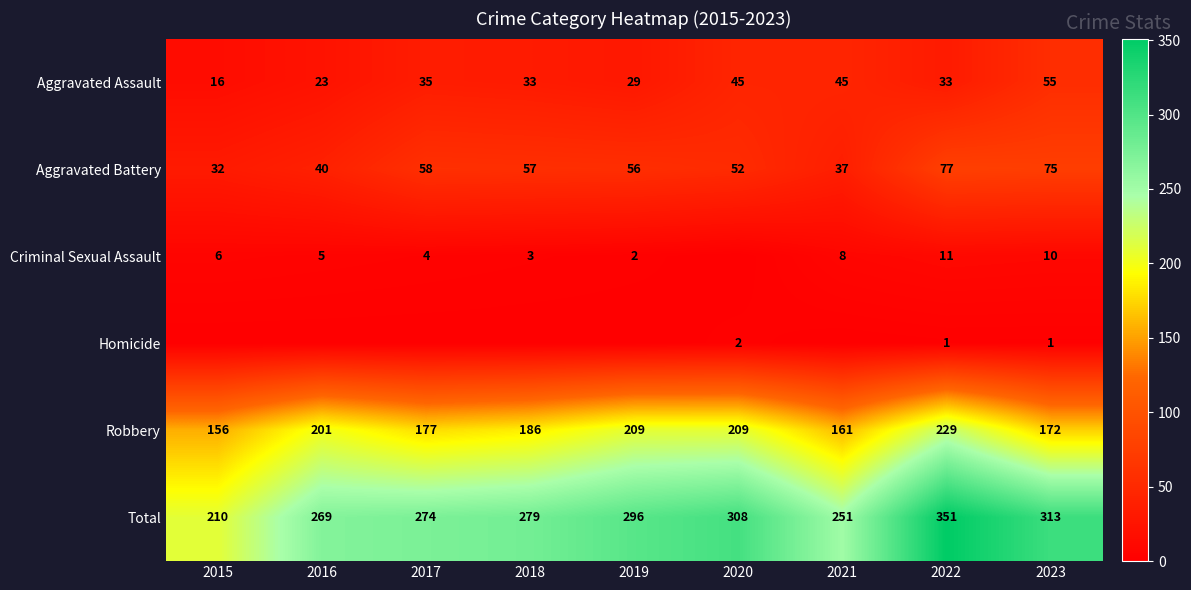

How many distinct data groups are displayed?

6